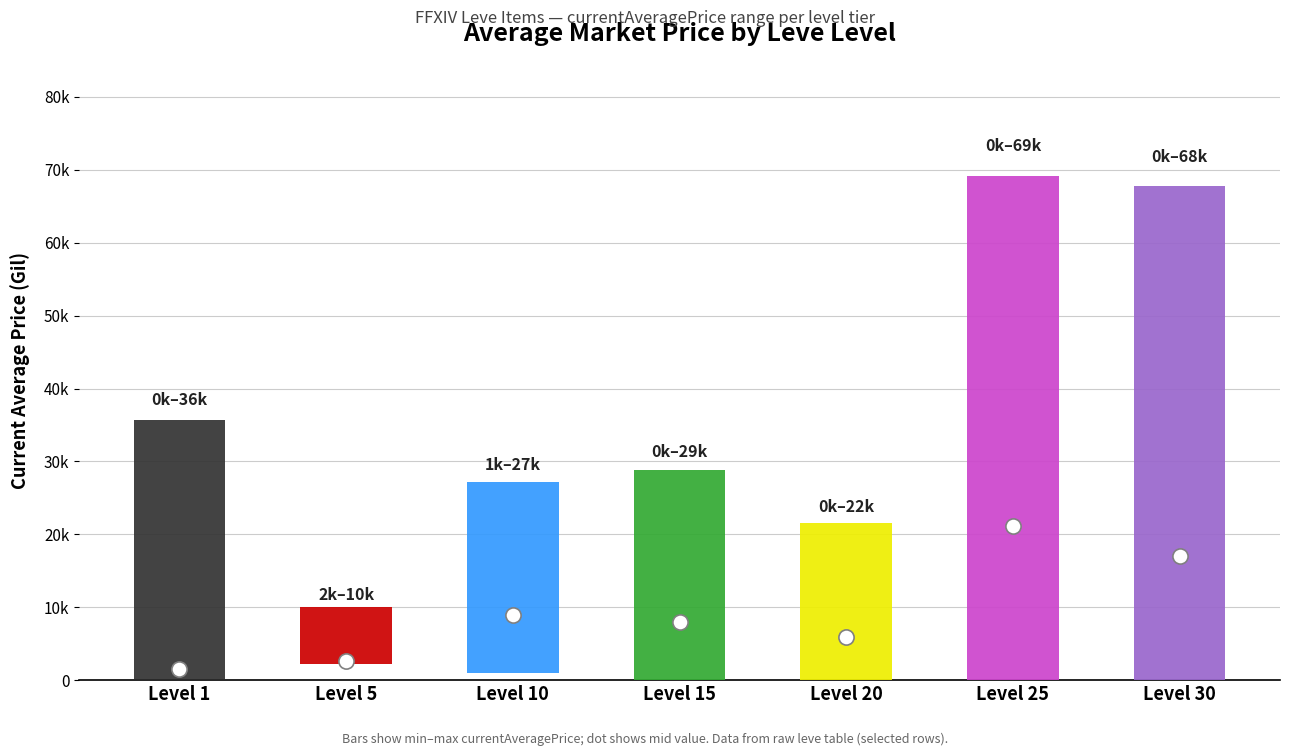

Is the value of currentAveragePrice_max at Leve Level 25 greater than the value of currentAveragePrice_mid at Leve Level 1?

Yes